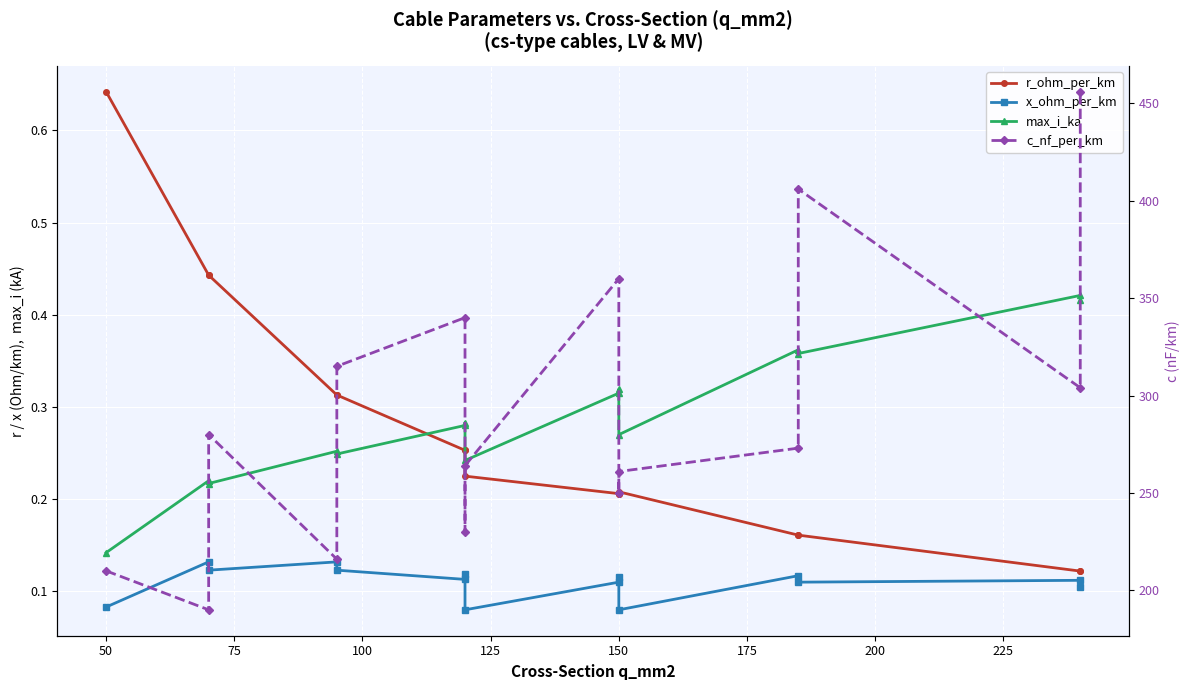

Reading left to right, list all the values displayed in this chart.

r_ohm_per_km: 0.6	0.4	0.4	0.3	0.3	0.3	0.3	0.2	0.2	0.2	0.2	0.2	0.2	0.1	0.1
x_ohm_per_km: 0.1	0.1	0.1	0.1	0.1	0.1	0.1	0.1	0.1	0.1	0.1	0.1	0.1	0.1	0.1
max_i_ka: 0.1	0.2	0.2	0.3	0.2	0.3	0.3	0.2	0.3	0.3	0.3	0.4	0.4	0.4	0.4
c_nf_per_km: 210.0	190.0	280.0	216.0	315.0	340.0	230.0	264.0	360.0	250.0	261.0	273.0	406.0	304.0	456.0